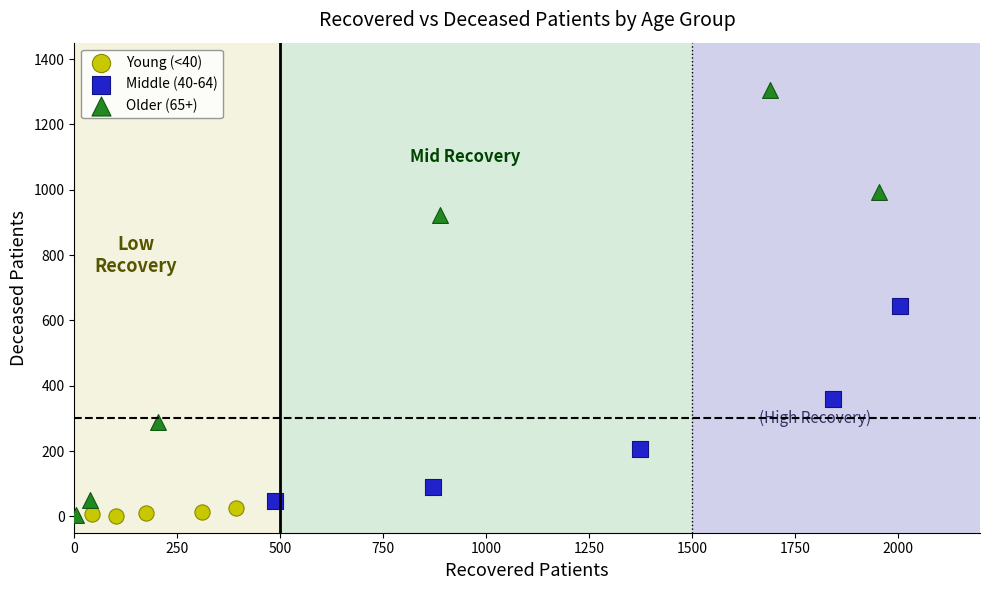

Which series contains the highest Y value?

Older (65+)